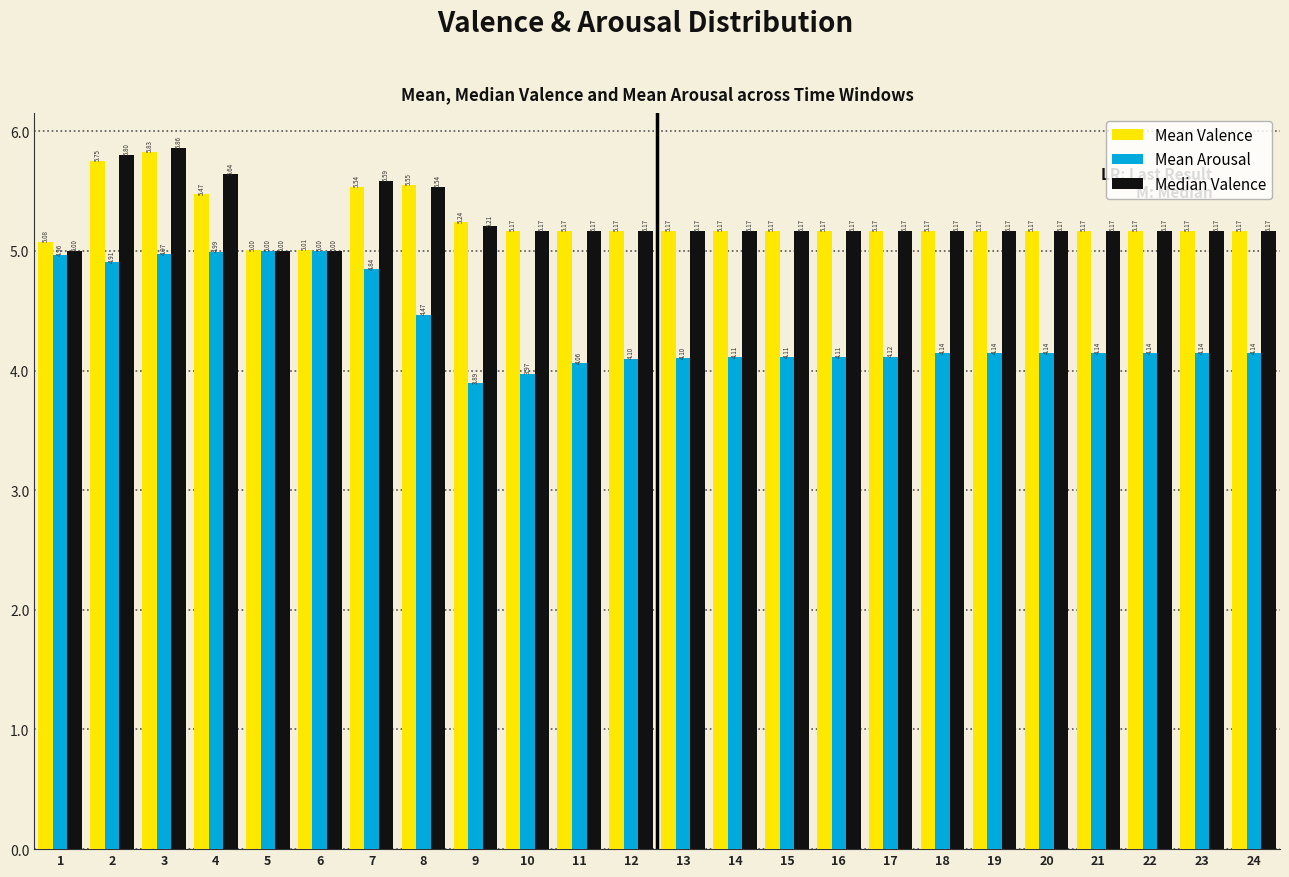

What is the sum of the Median Valence values at 8 and 5?

10.5